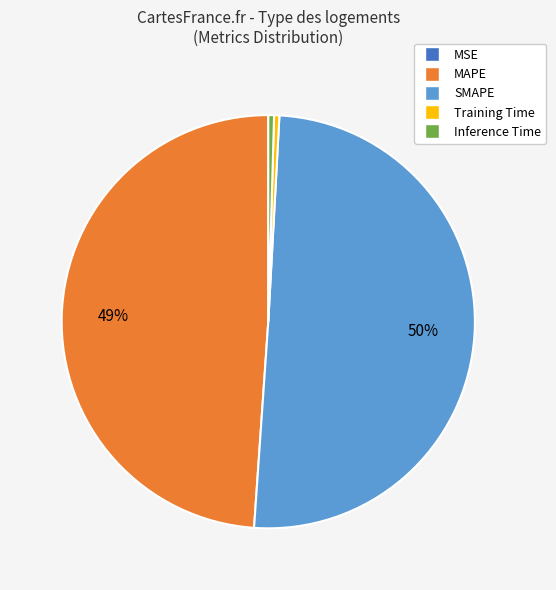

What is the largest slice in the pie chart?

SMAPE